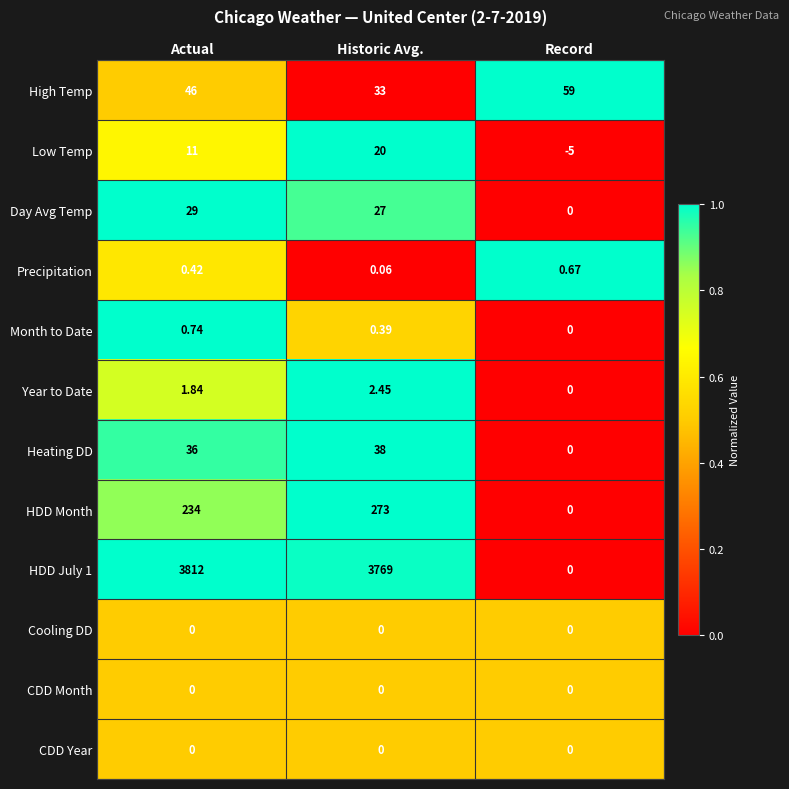

At which label does Heating DD reach its peak?

Historic Avg.